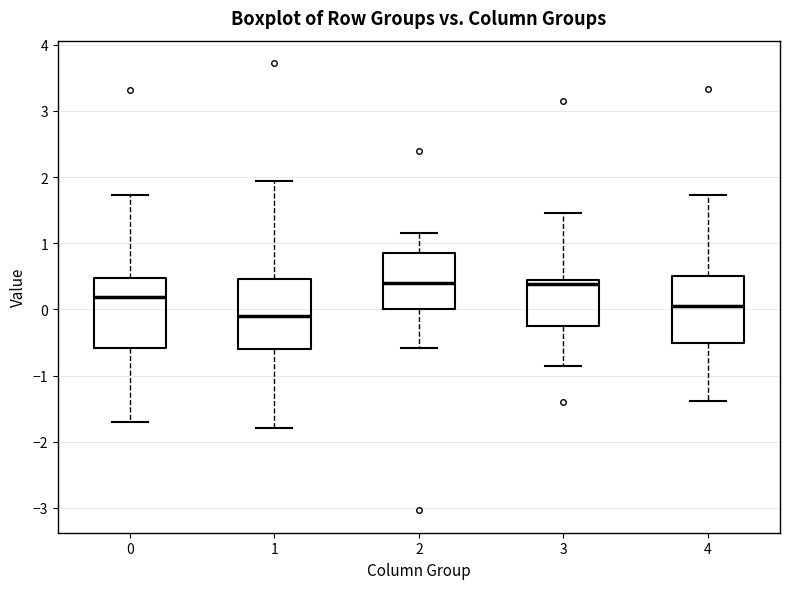

Reading left to right, read every box against the y-axis: the position of its median line, the range the box covers, and the ends of its whiskers. The values are not printed on the chart, so give them approximately, as read against the axis.

0: median 0.2, box -0.6 to 0.5, whiskers -1.7 to 1.7
1: median -0.1, box -0.6 to 0.5, whiskers -1.8 to 1.9
2: median 0.4, box 0.0 to 0.8, whiskers -0.6 to 1.2
3: median 0.4, box -0.3 to 0.5, whiskers -0.8 to 1.5
4: median 0.1, box -0.5 to 0.5, whiskers -1.4 to 1.7